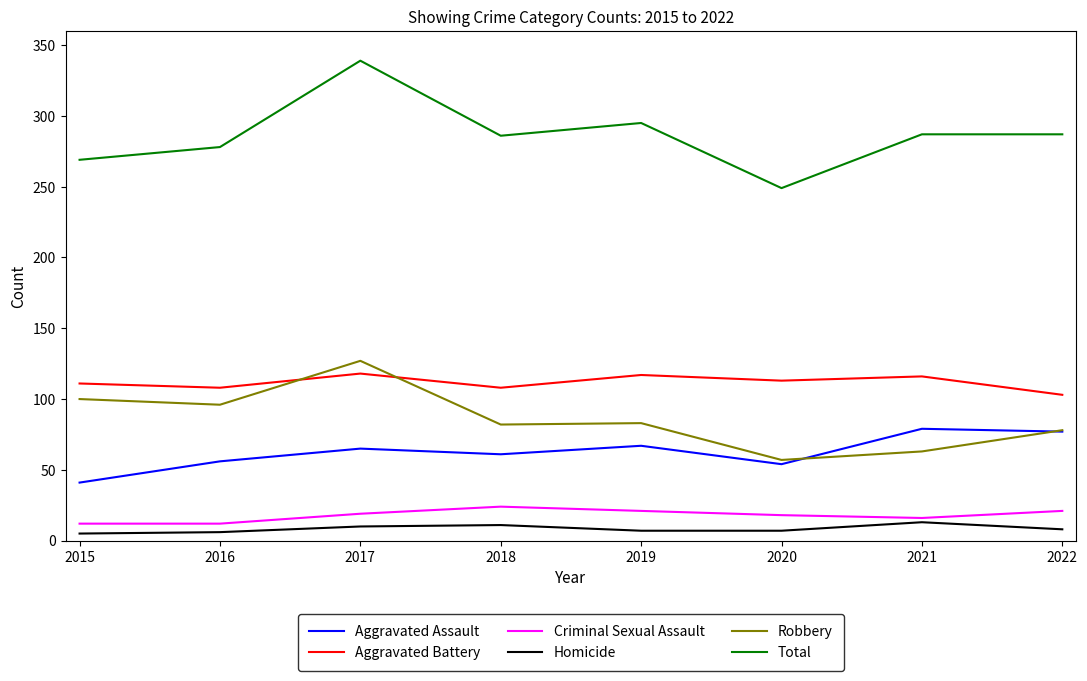

What is the greatest value displayed?

339